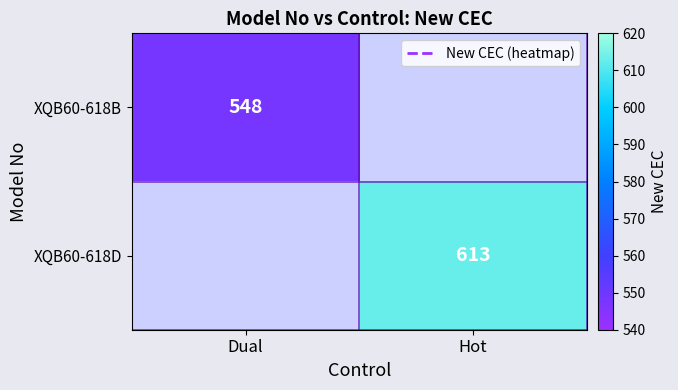

List the series in order of their overall mean, lowest first.

XQB60-618B, XQB60-618D